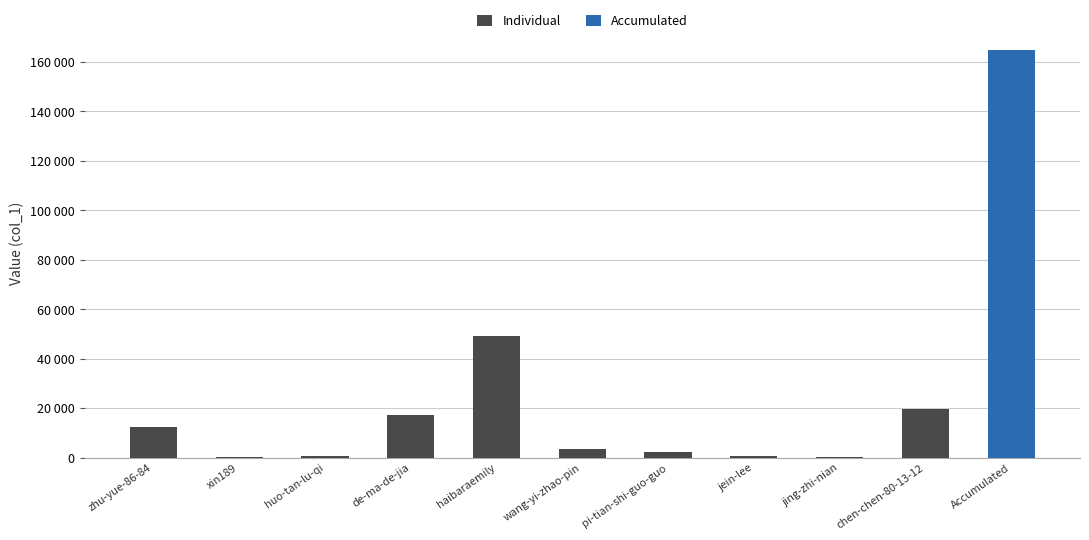

Are the bars horizontal?

No